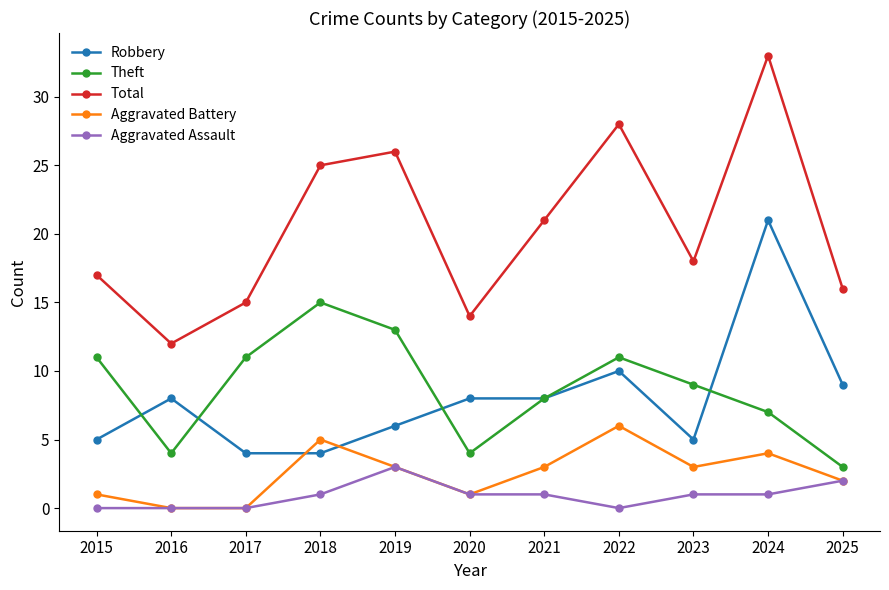

True or false: Aggravated Battery and Theft cross at least once.

False